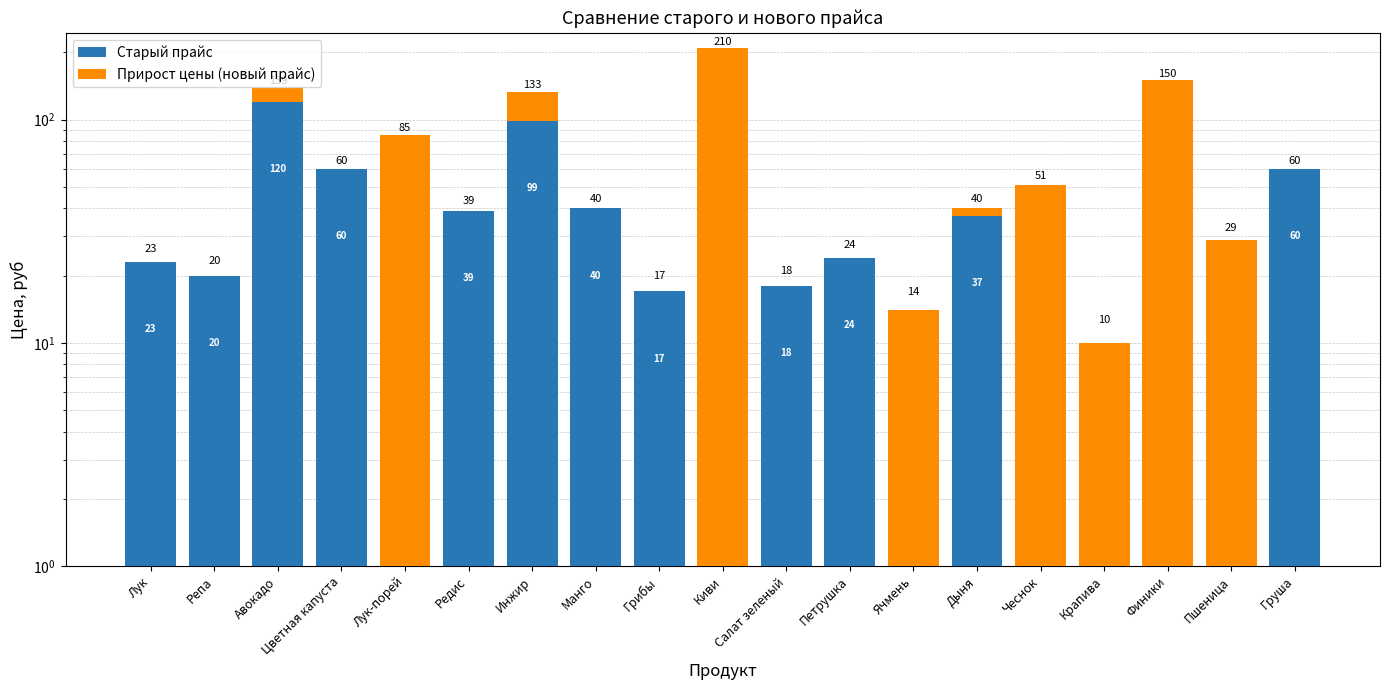

Reading right to left, extract all data points from this chart.

Старый прайс: 60	0	0	0	0	37	0	24	18	0	17	40	99	39	0	60	120	20	23
Прирост цены (новый прайс): 0	29	150	10	51	3	14	0	0	210	0	0	34	0	85	0	19	0	0